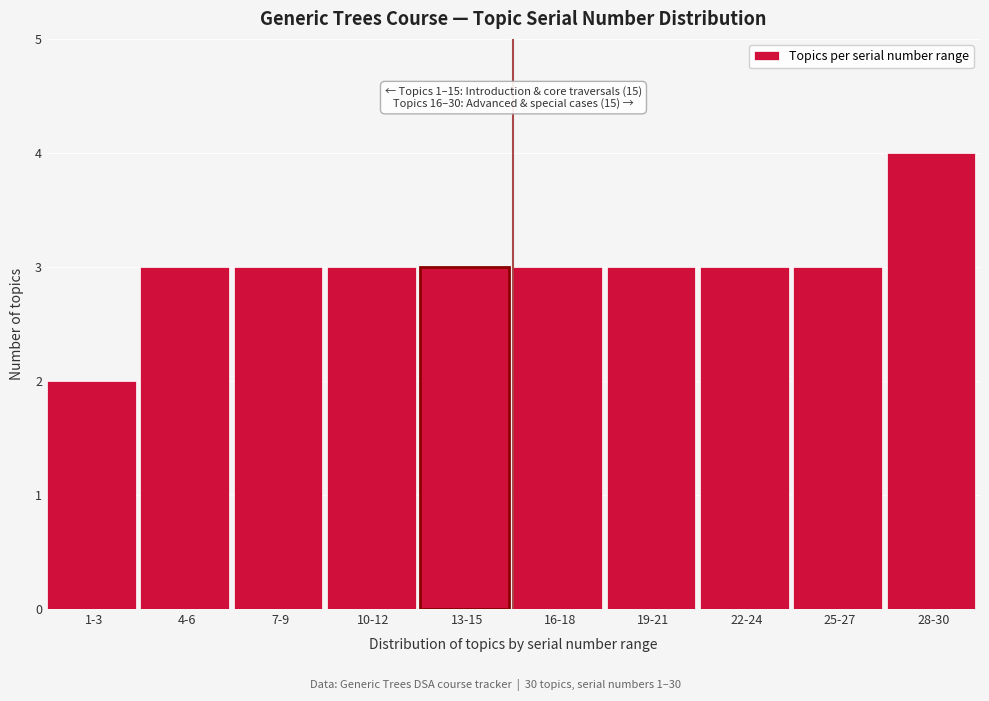

Reading left to right, what are all the values shown in this chart?

1-3=2	4-6=3	7-9=3	10-12=3	13-15=3	16-18=3	19-21=3	22-24=3	25-27=3	28-30=4